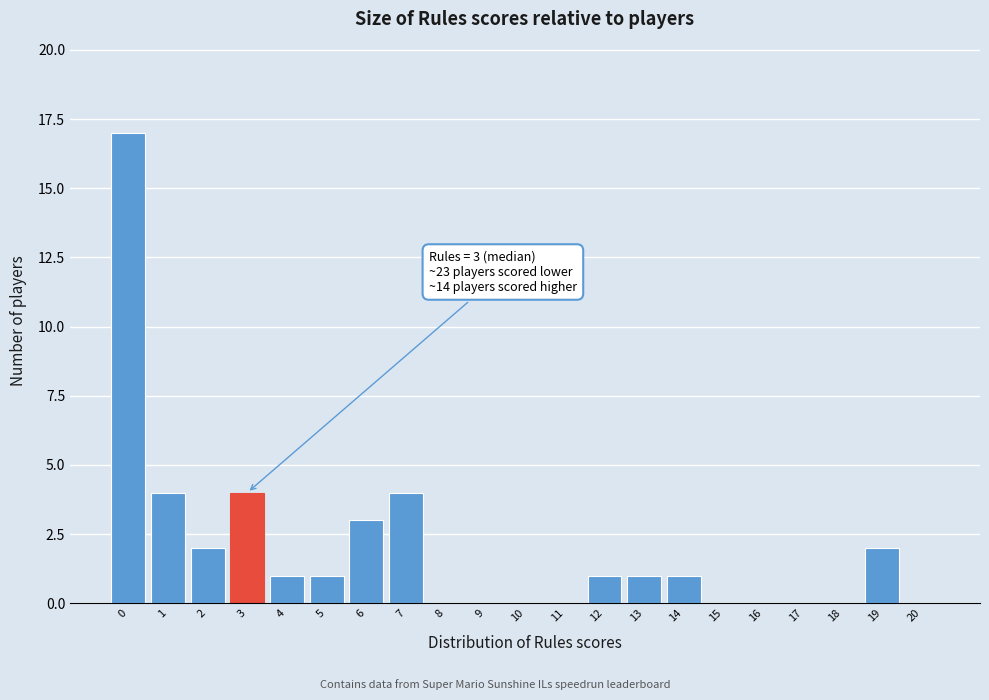

Reading left to right, list all the values displayed in this chart.

0=17	1=4	2=2	3=4	4=1	5=1	6=3	7=4	8=0	9=0	10=0	11=0	12=1	13=1	14=1	15=0	16=0	17=0	18=0	19=2	20=0